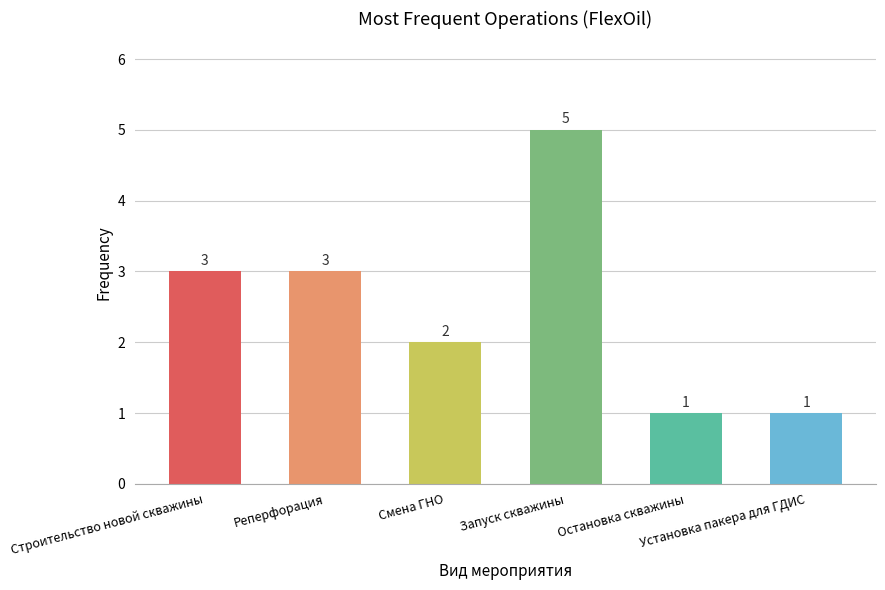

What is the sum of the values at Установка пакера для ГДИС and Остановка скважины?

2